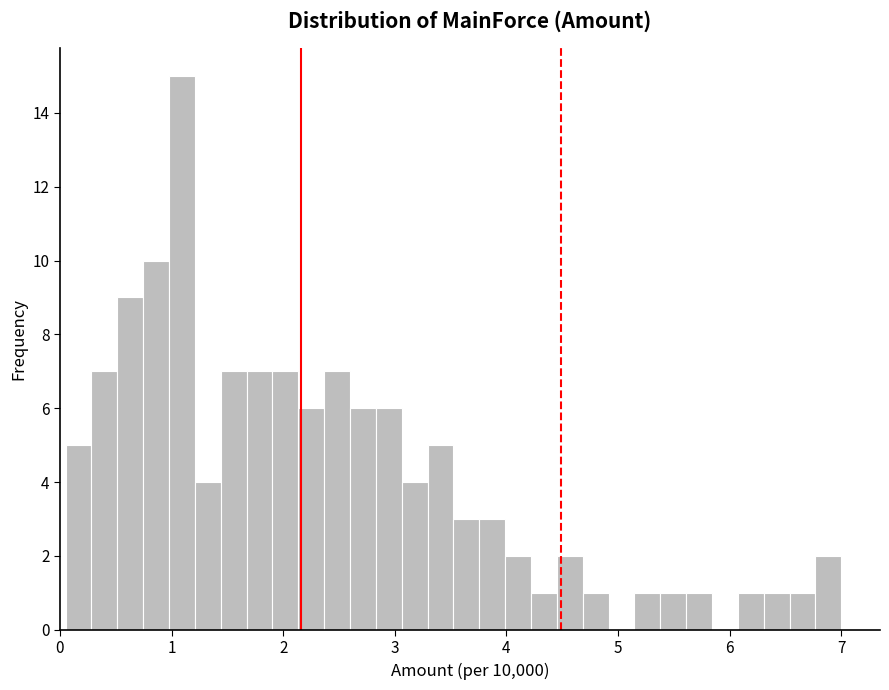

Around what value on the x-axis is the tallest bar? Give the approximate position of its centre, as read against the axis.

1.1